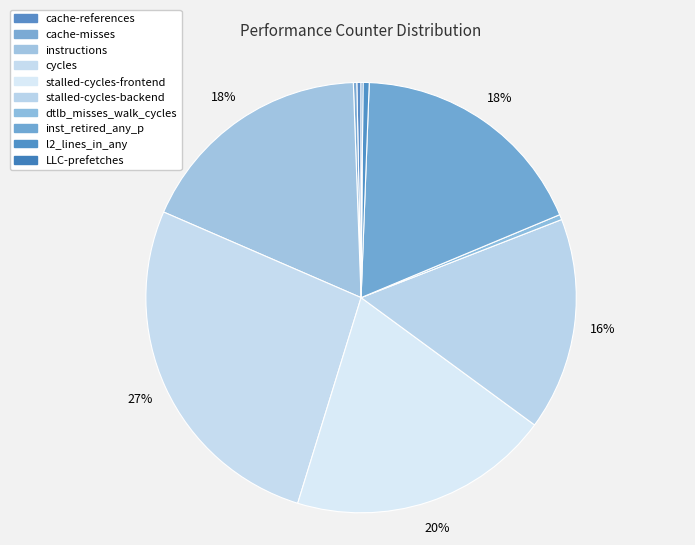

Count the number of slices in the pie.

10